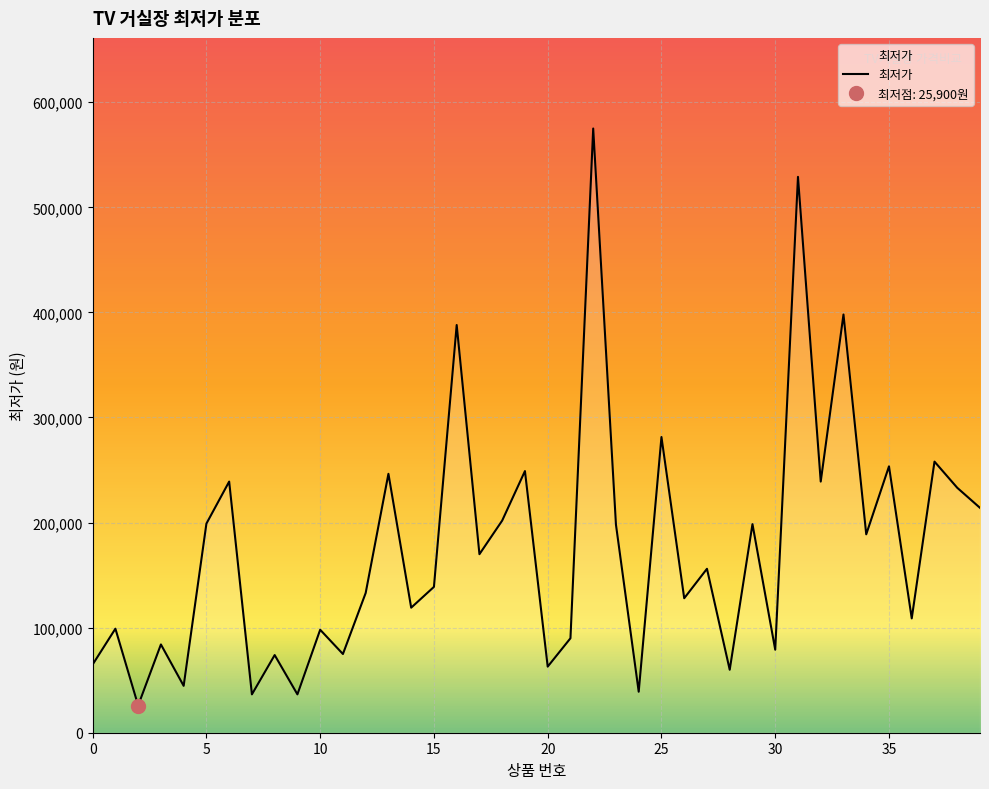

At which category does the chart reach its minimum across all series?

2